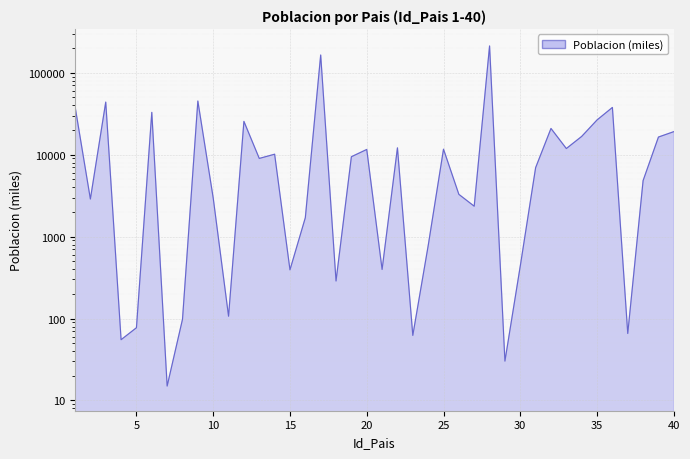

The value at 20 is 2835.2. True or false?

False